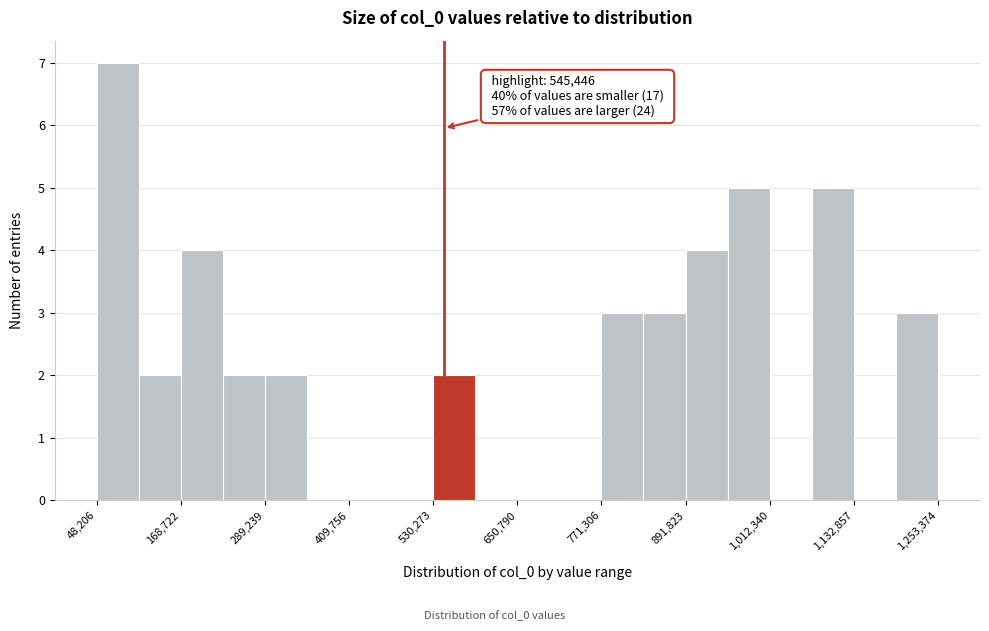

Around what value on the x-axis is the tallest bar? Give the approximate position of its centre, as read against the axis.

80000